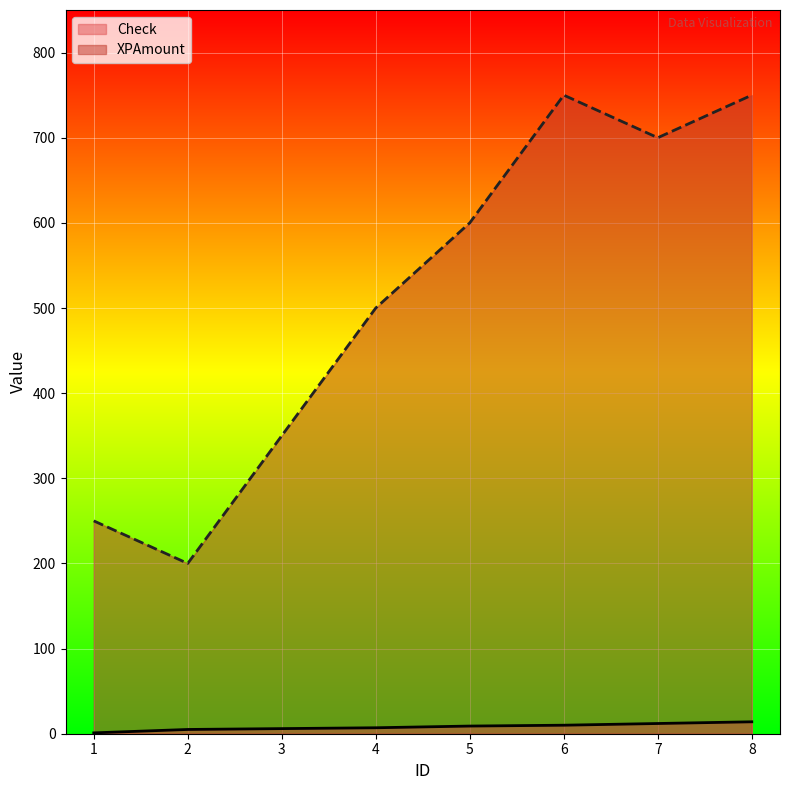

Does the chart display data point markers on the line(s)?

No